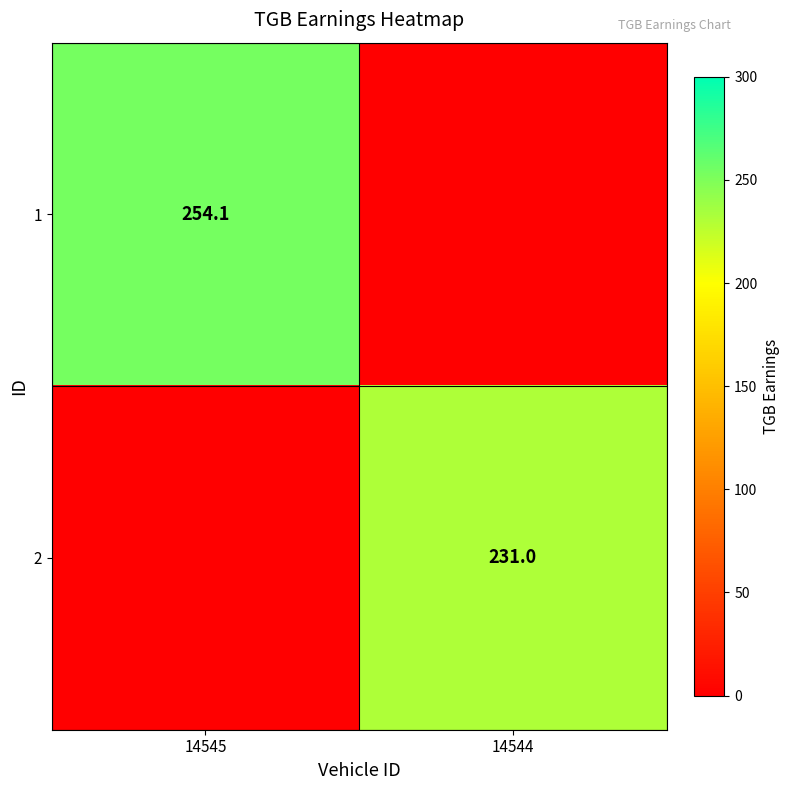

The value of 2 at 14544 is 231.0. True or false?

True